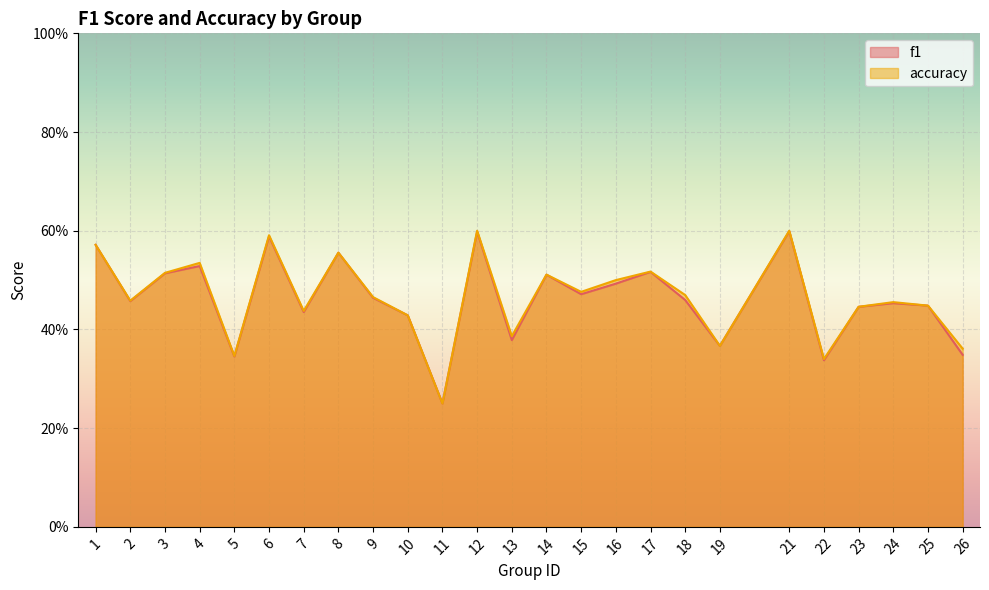

At which category does f1 reach its first local valley?

2